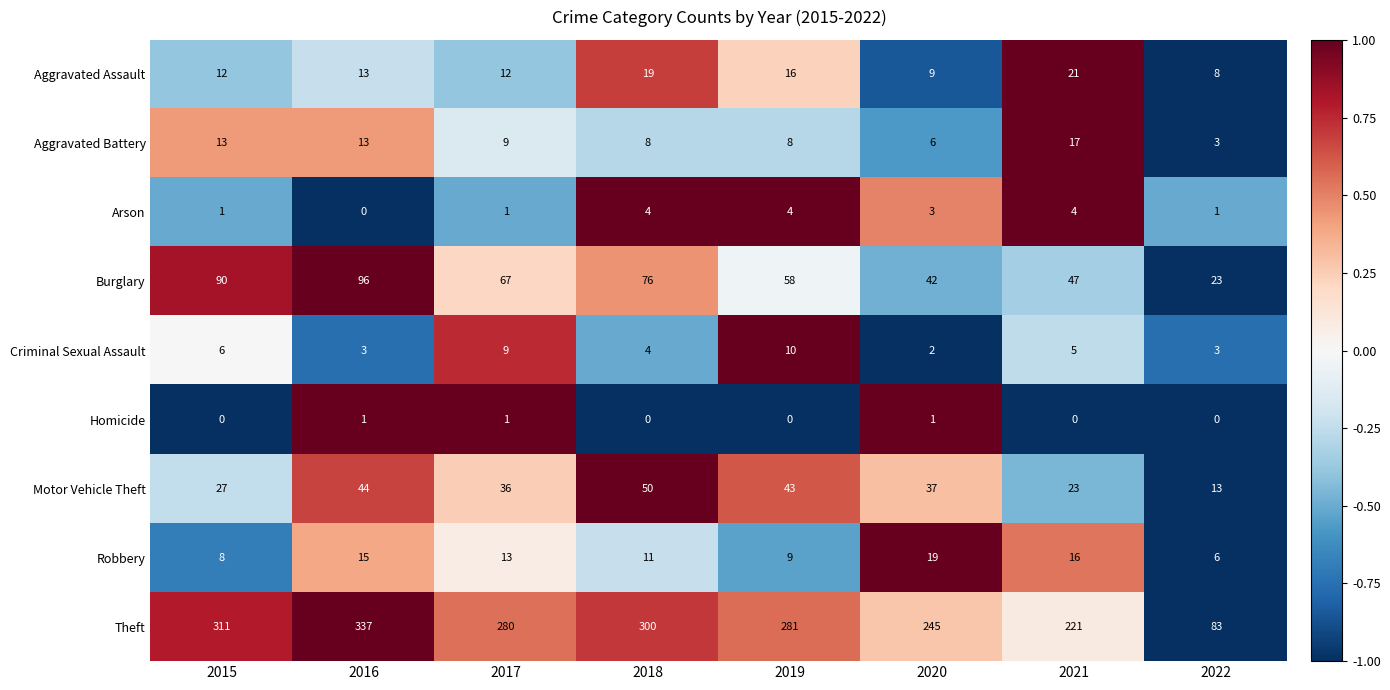

Which series has the largest range (max minus min)?

Theft